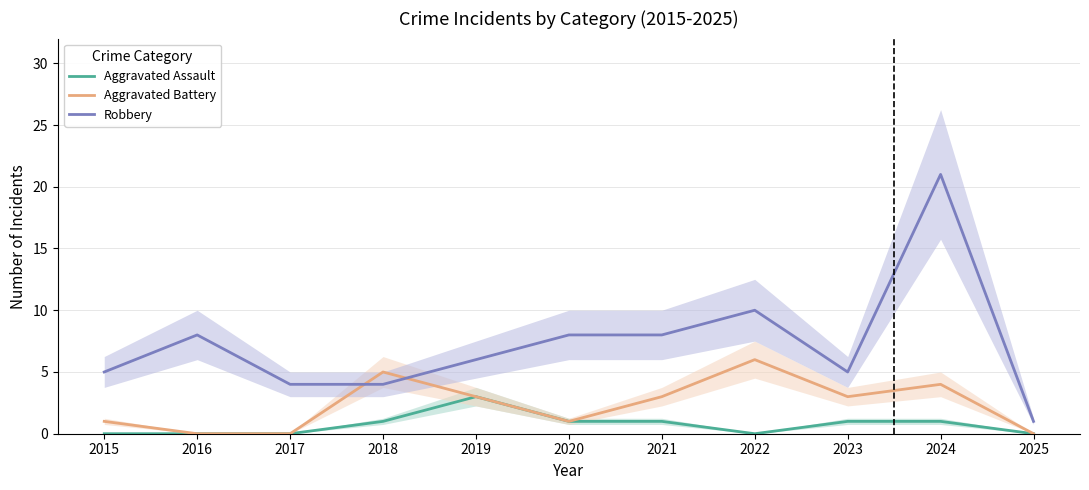

What is the spread (max minus min) of values at 2015?

5